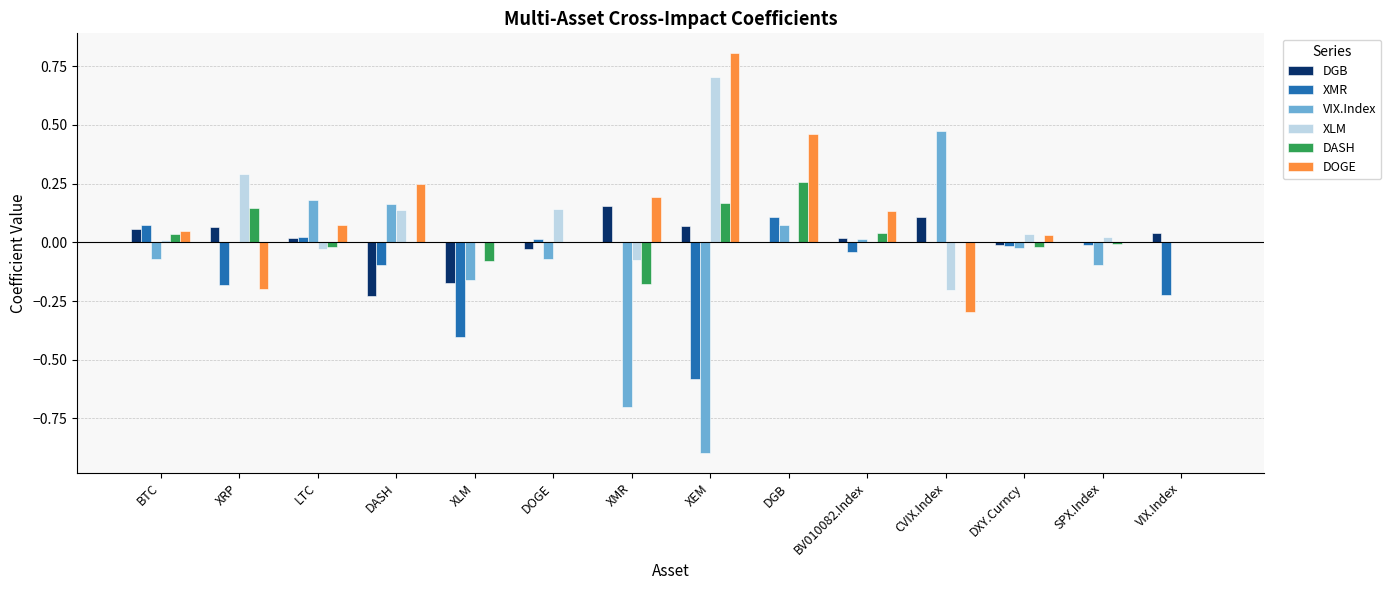

Is it true that XLM equals 0.0 at SPX.Index?

True